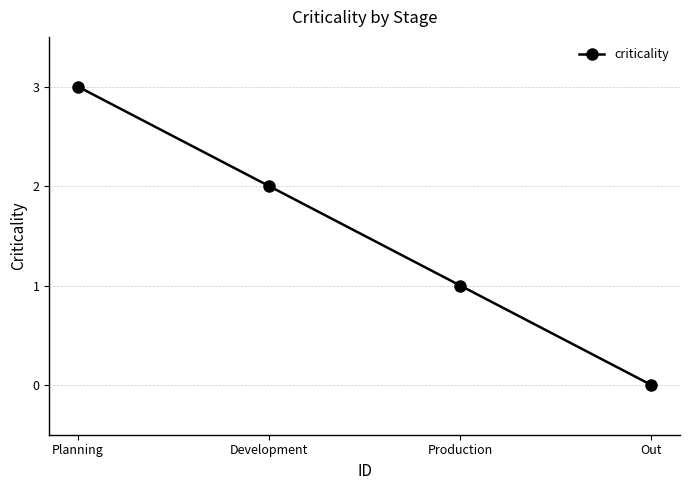

What is the difference between the second highest and second lowest values?

1